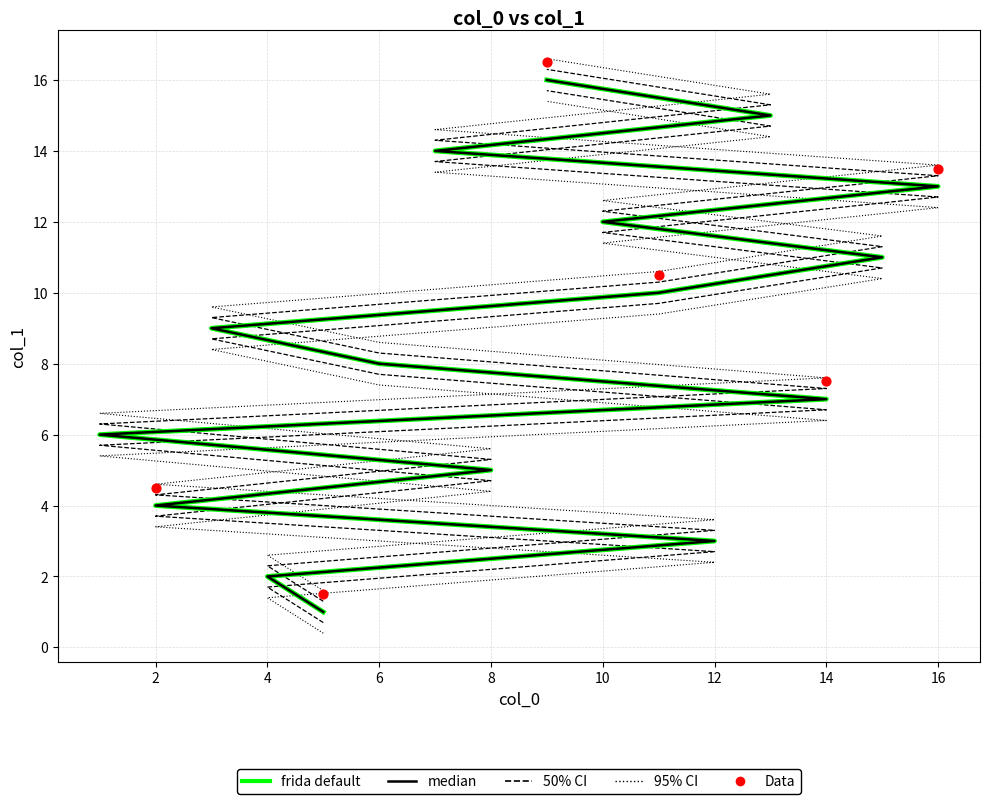

What is the change in value from 14 to 13?

+8.0